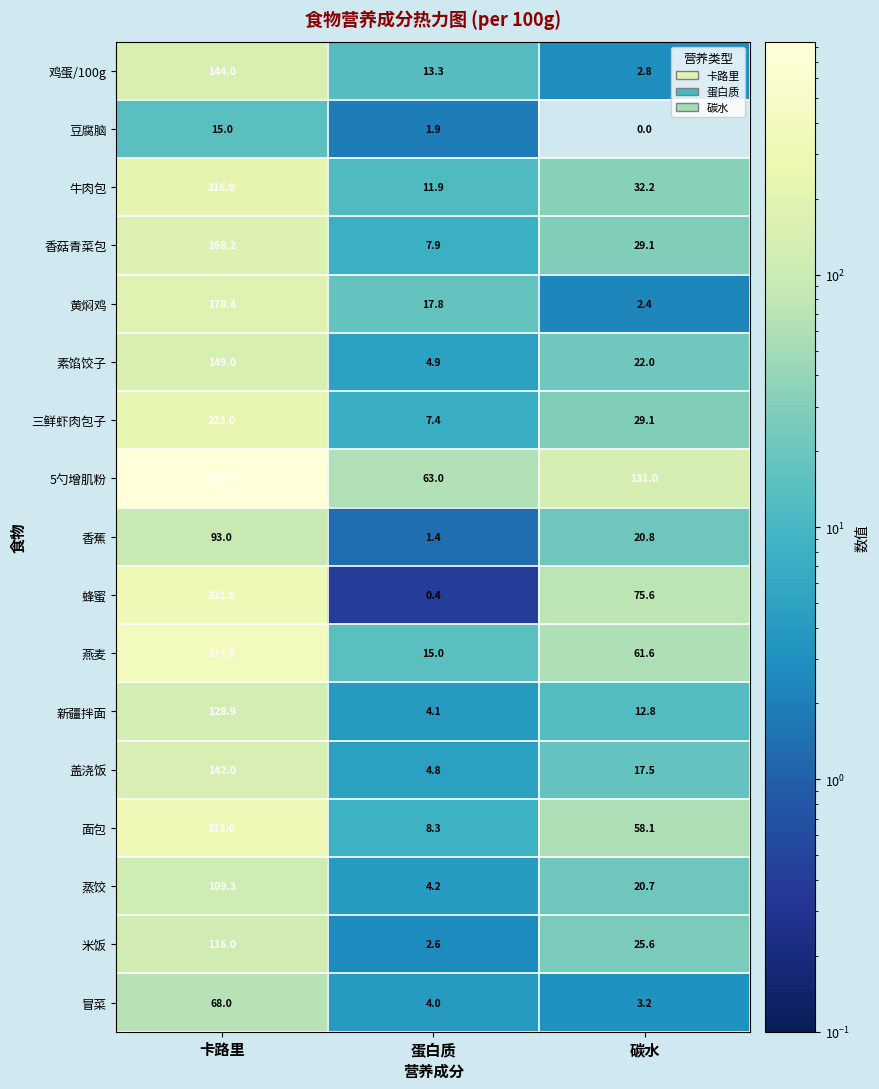

Read the 黄焖鸡 value at 卡路里.

178.4